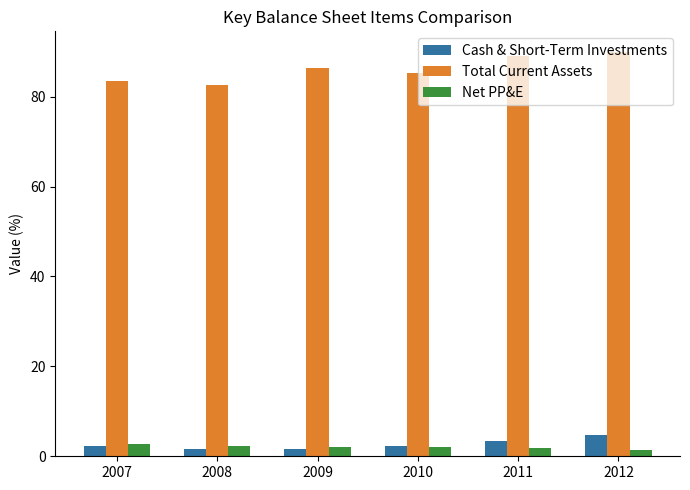

List the series in order of their peak value, lowest first.

Net PP&E, Cash & Short-Term Investments, Total Current Assets